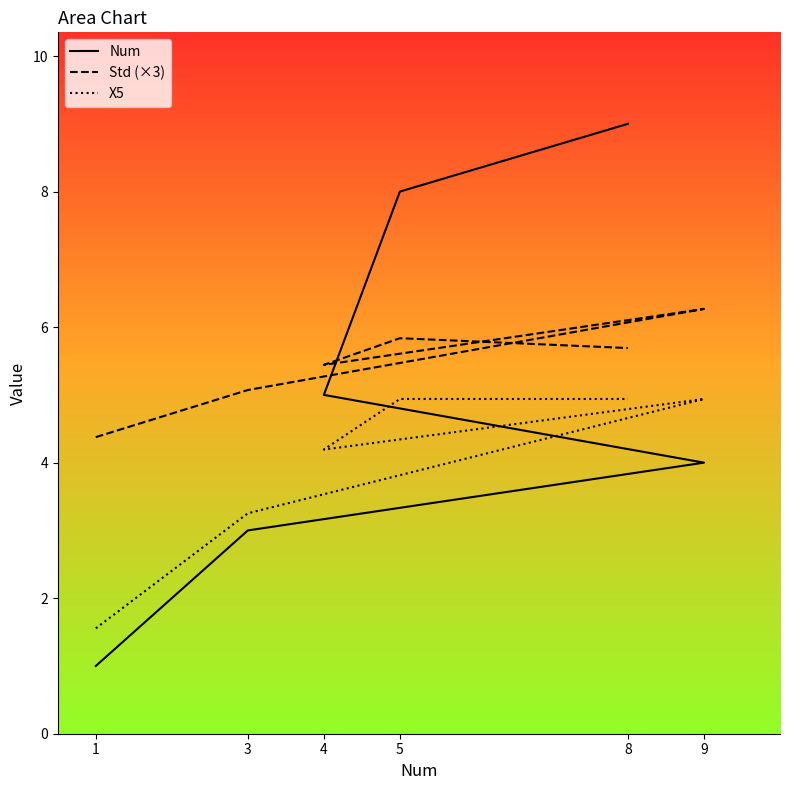

What are all the series names shown in the legend?

Num, Std, X5